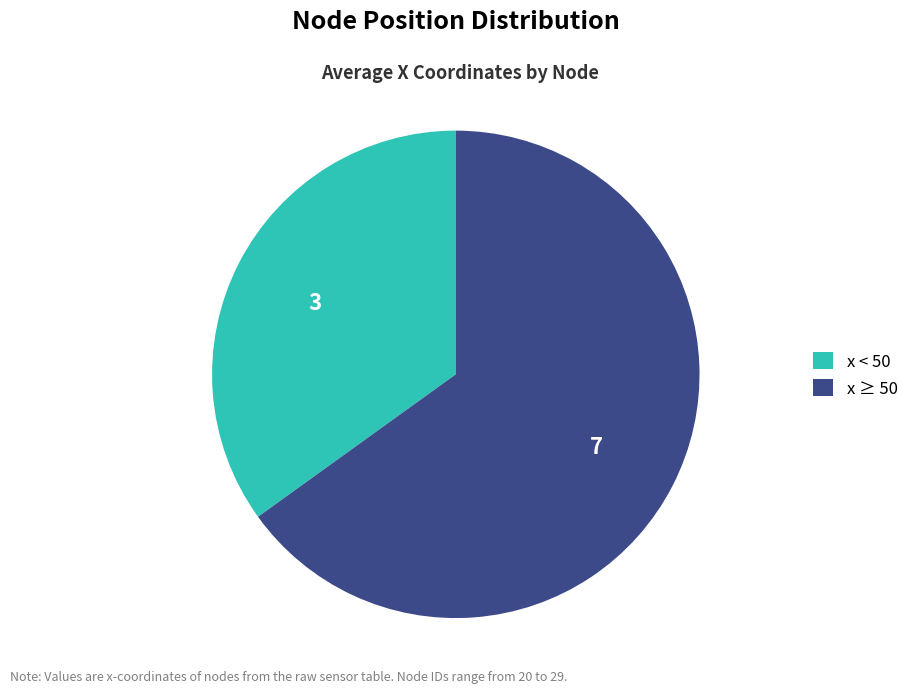

Which category has the biggest portion of the pie?

x ≥ 50